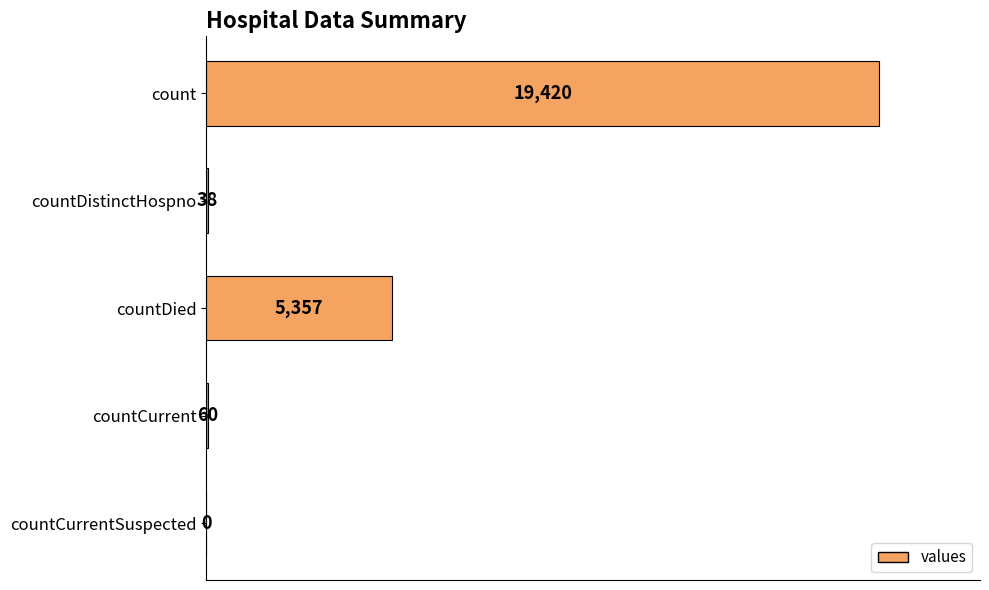

Reading top to bottom, list all the values displayed in this chart.

count=19420	countDistinctHospno=38	countDied=5357	countCurrent=60	countCurrentSuspected=0